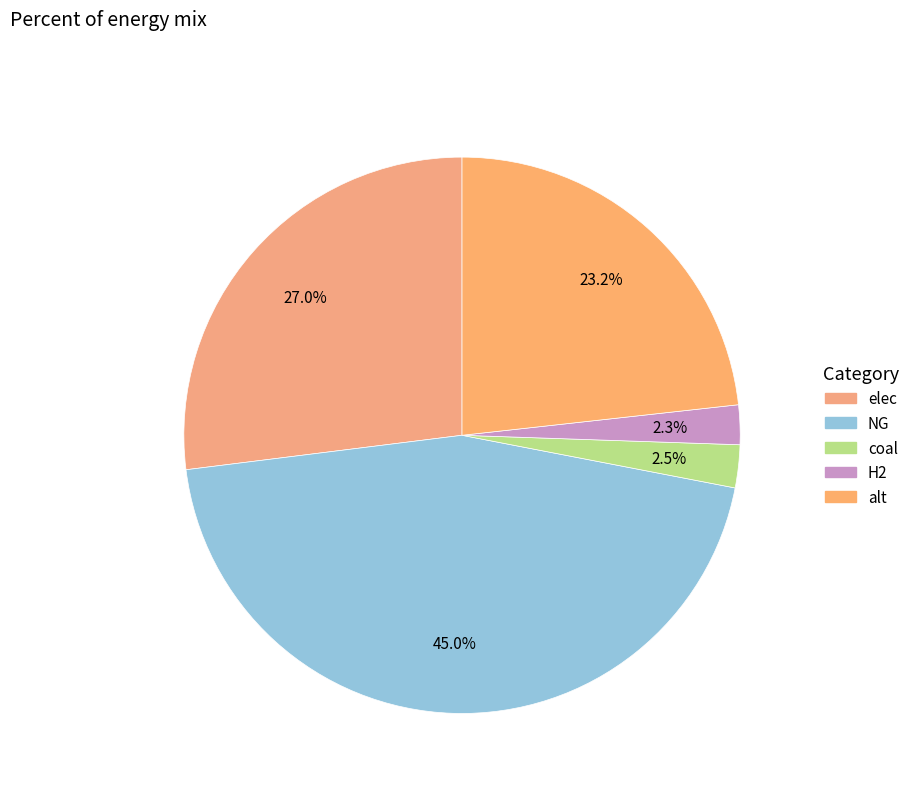

The H2 slice represents 2% of the pie. True or false?

True